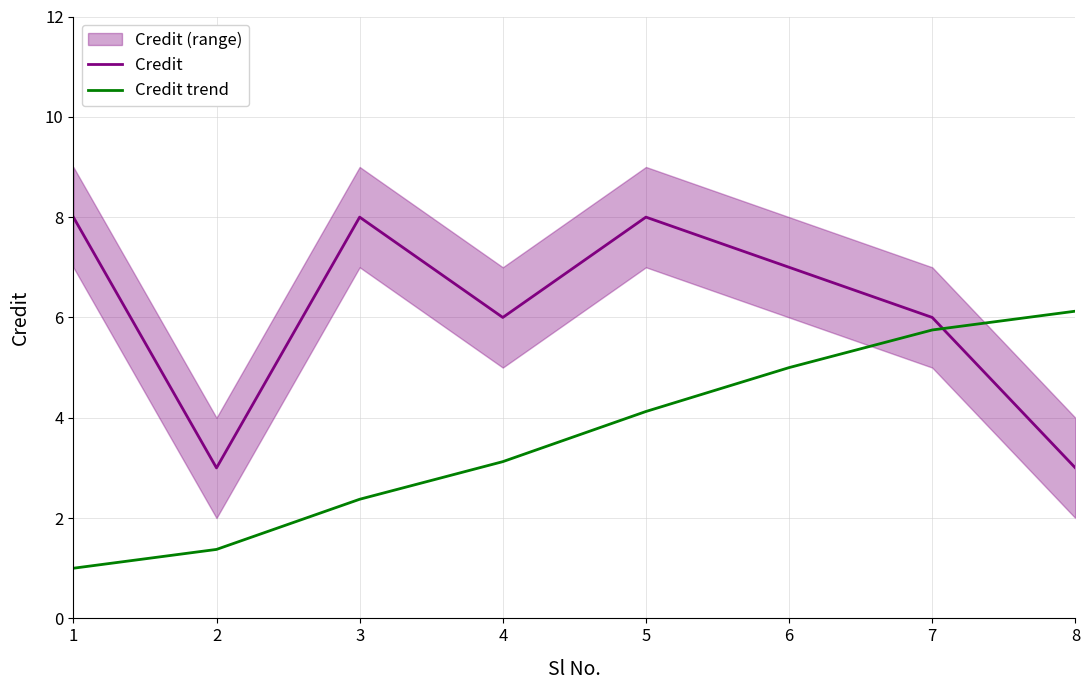

The value of Credit trend at 4 is 1.8. True or false?

False